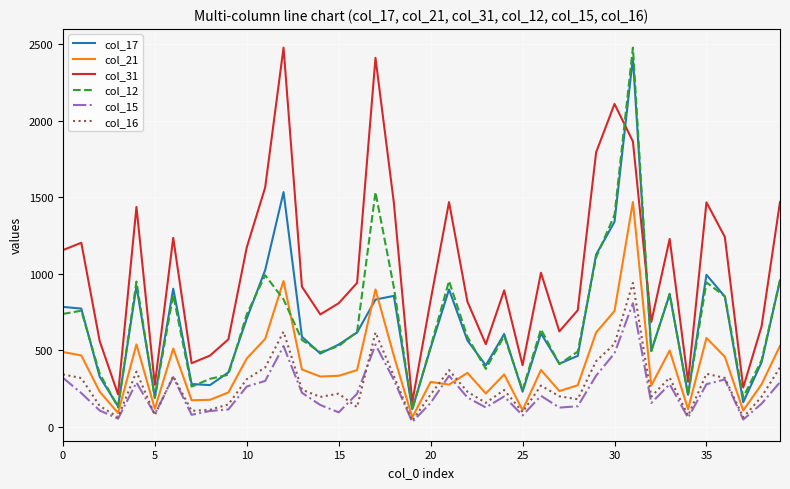

True or false: col_21 and col_12 intersect in this chart.

True